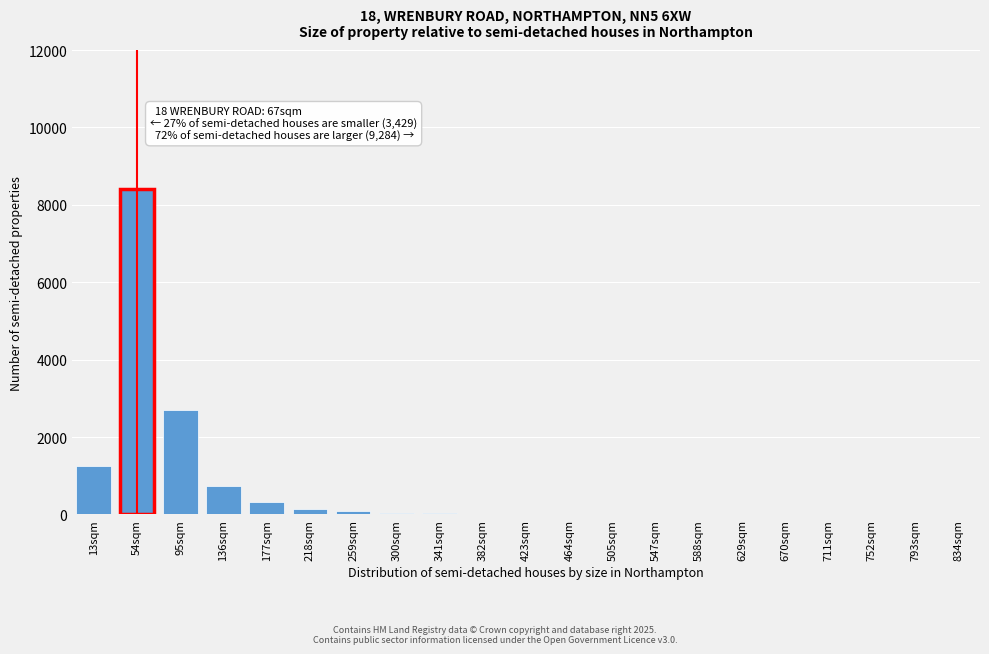

Which label corresponds to the largest value in the chart?

54sqm